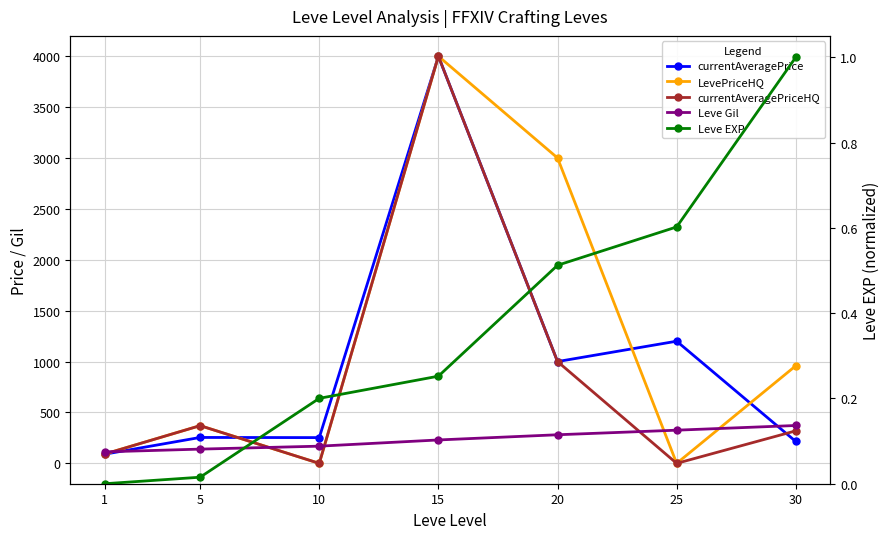

Where is currentAveragePriceHQ nearest to the value 1999?

20